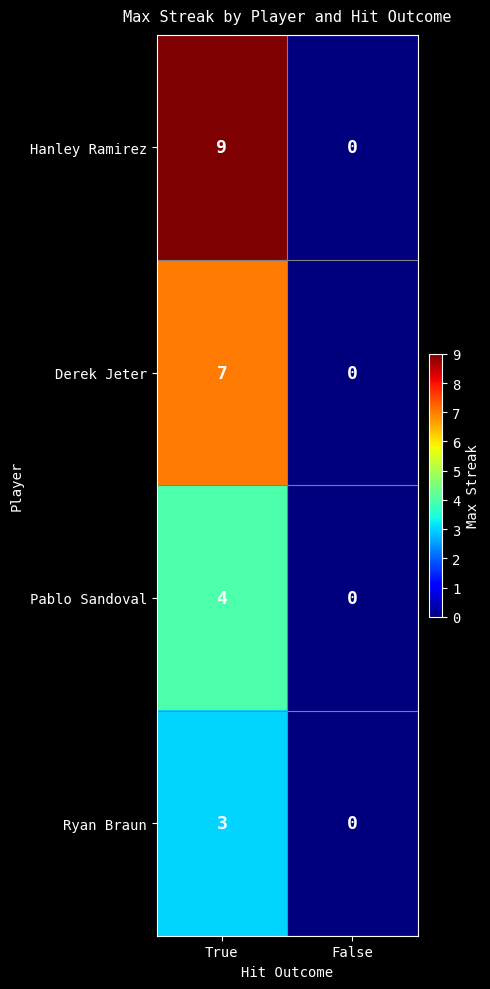

List the series in order of their overall mean, highest first.

Hanley Ramirez, Derek Jeter, Pablo Sandoval, Ryan Braun